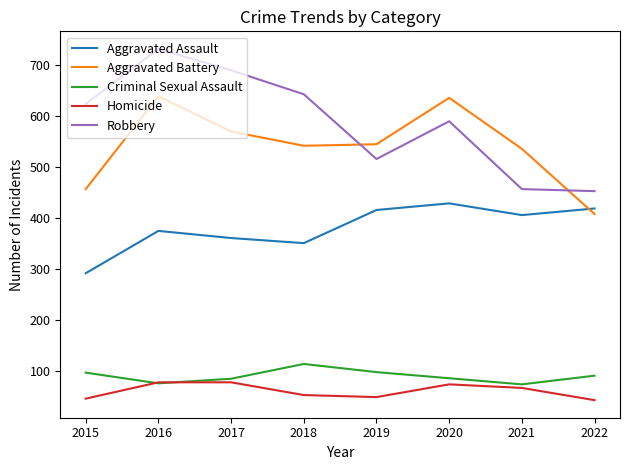

What is the spread (max minus min) of values at 2017?

612